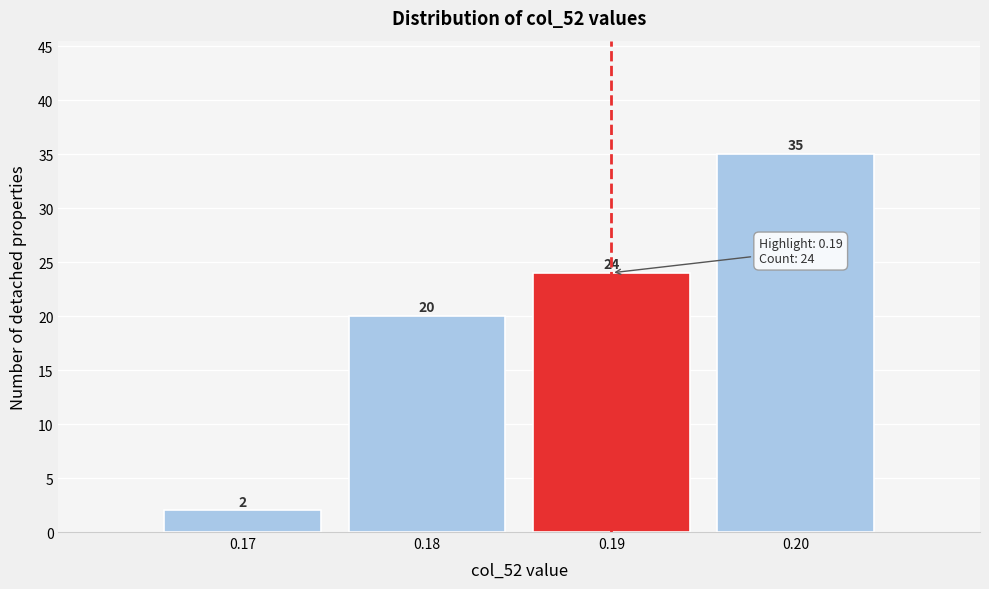

Reading left to right, transcribe this chart: for each bar, give the range it covers on the x-axis and its height.

0.165 to 0.175: 2
0.175 to 0.185: 20
0.185 to 0.195: 24
0.195 to 0.205: 35